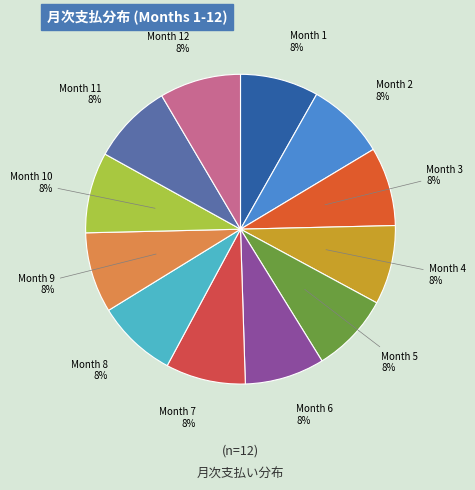

Count the number of slices in the pie.

12